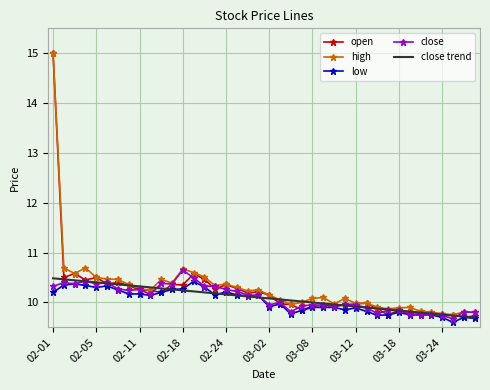

What is the average value of the close trend series?

10.1